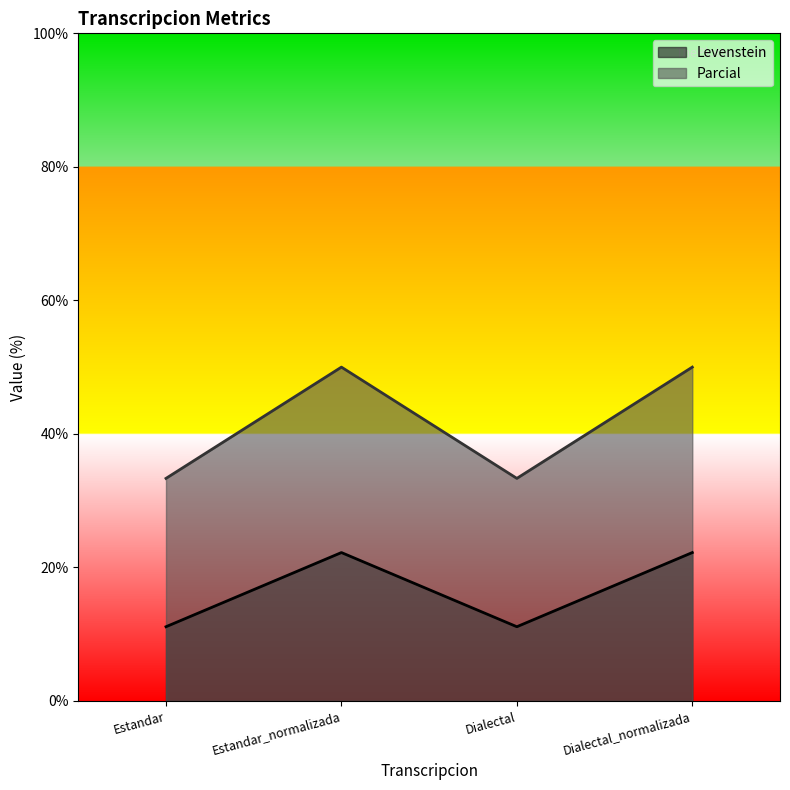

What is the difference between the maximum and minimum values in the Levenstein series?

11.1